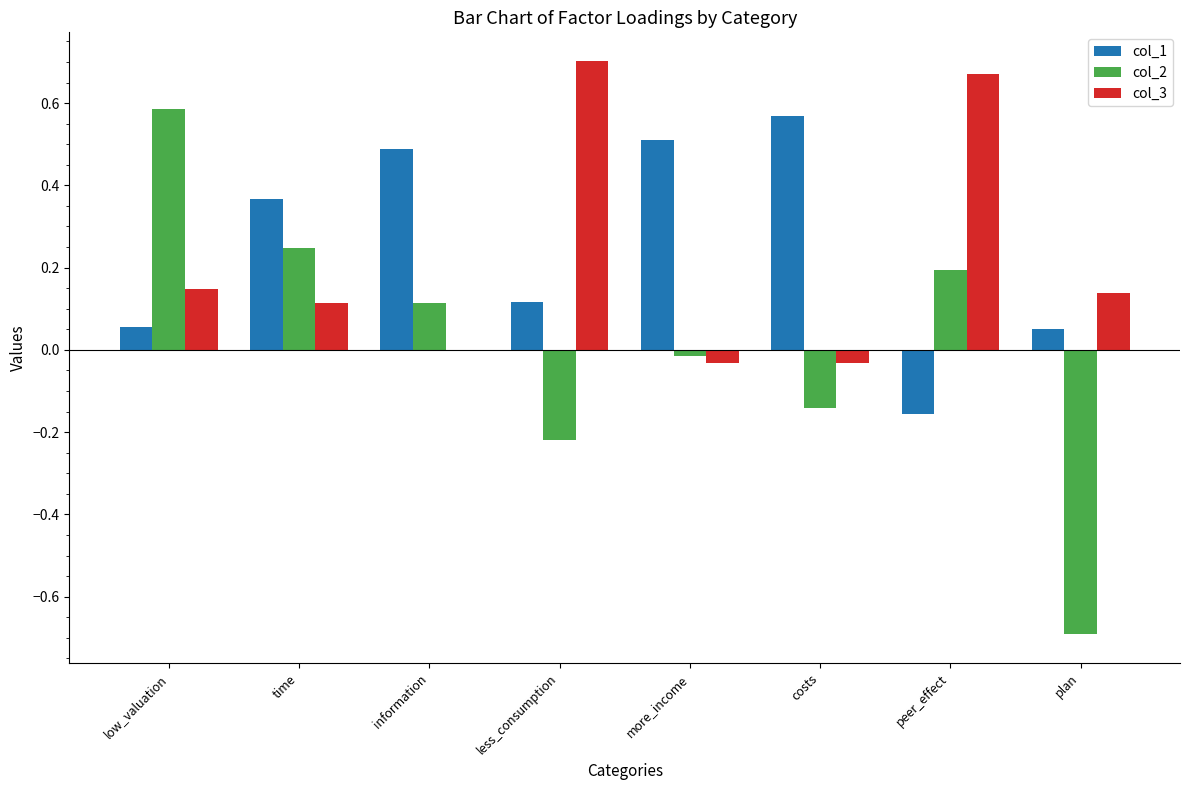

Is it true that col_3 equals -0.0 at information?

True